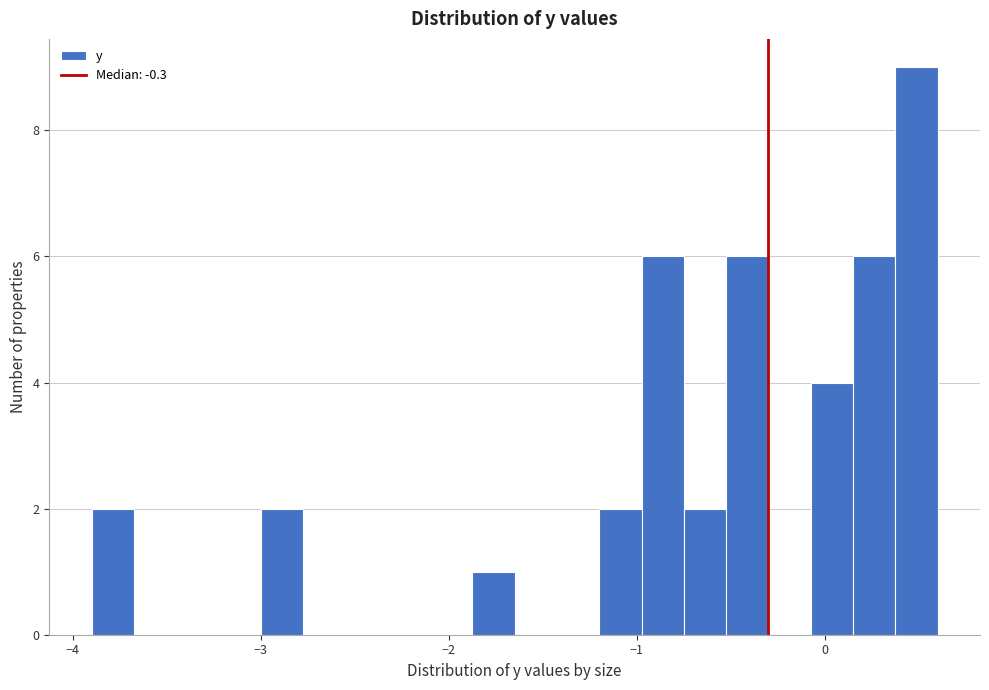

Read against the x-axis, roughly where is the centre of the tallest bar?

0.5